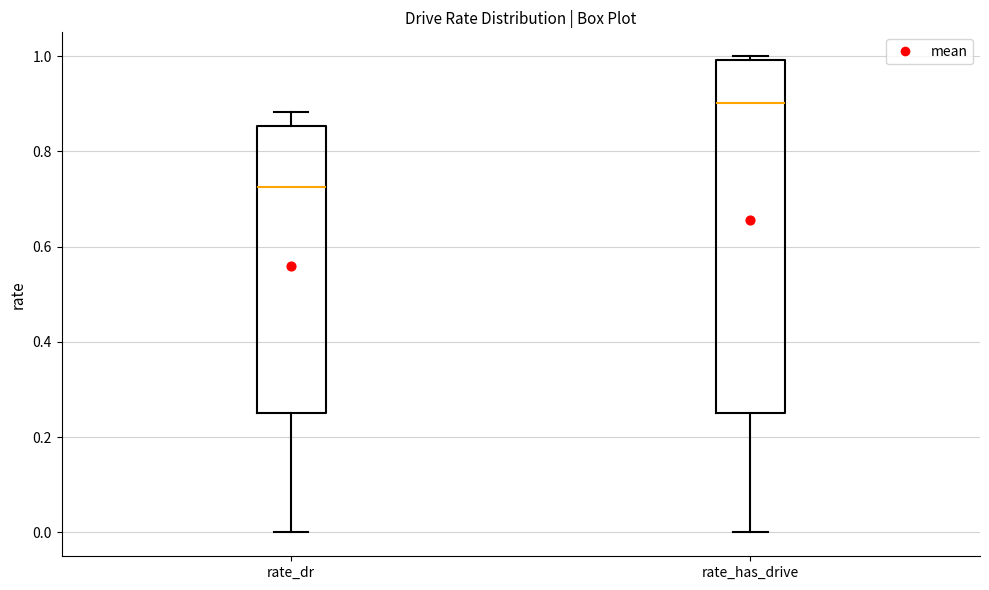

Where does the median line of the box for rate_has_drive sit on the y-axis? The values are not printed on the chart, so give them approximately, as read against the axis.

0.90